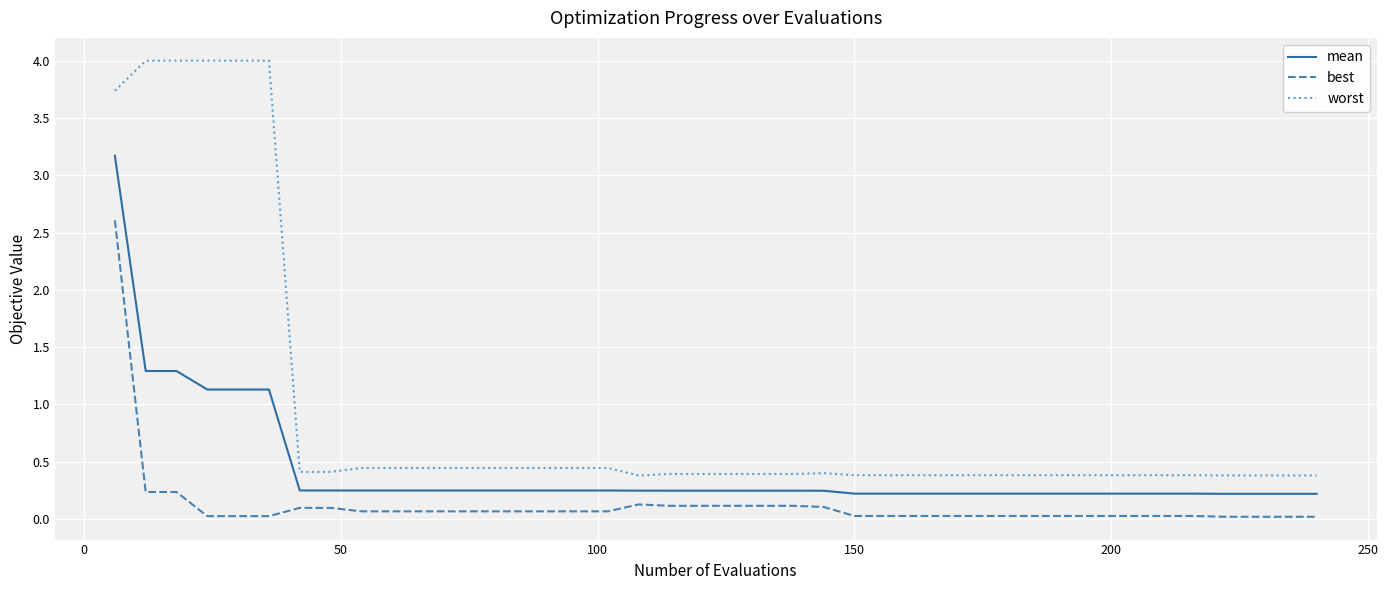

True or false: worst and mean intersect in this chart.

False